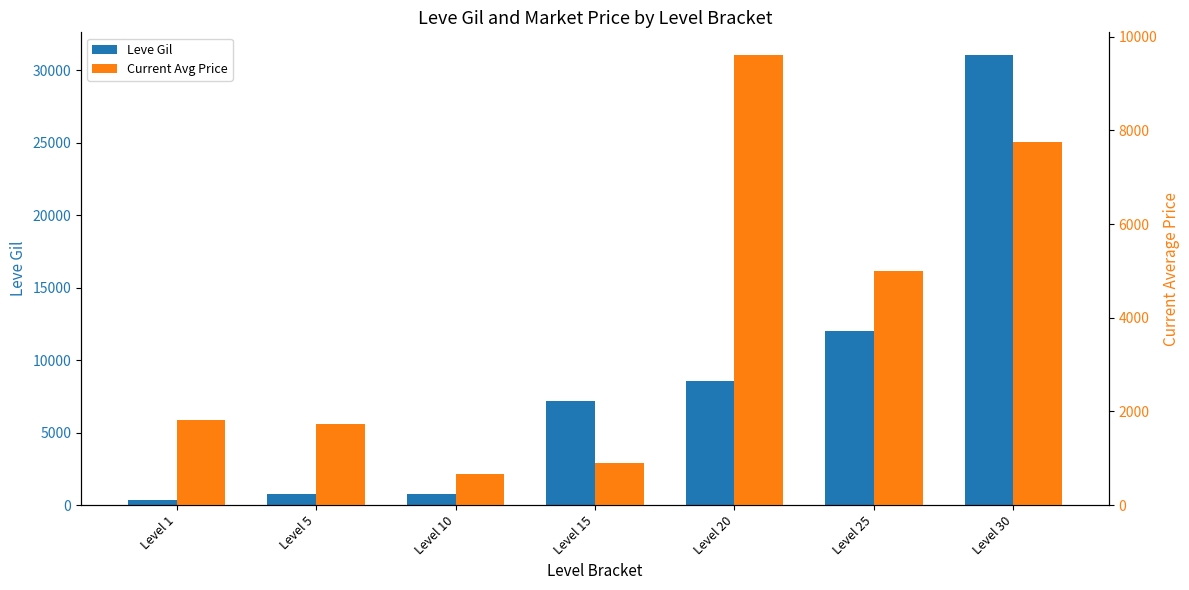

What is the average value of the Current Avg Price series?

3923.6